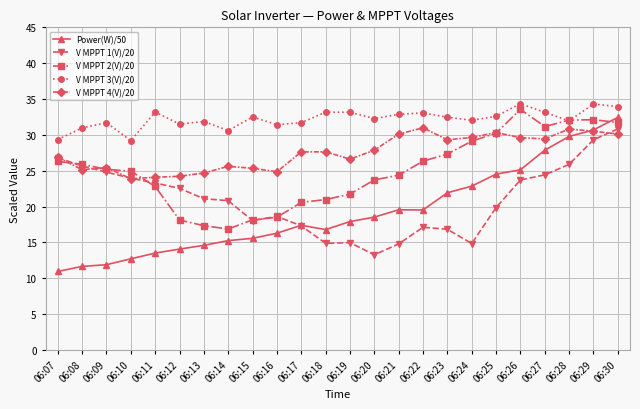

Which series has the largest range (max minus min)?

Power(W)/50